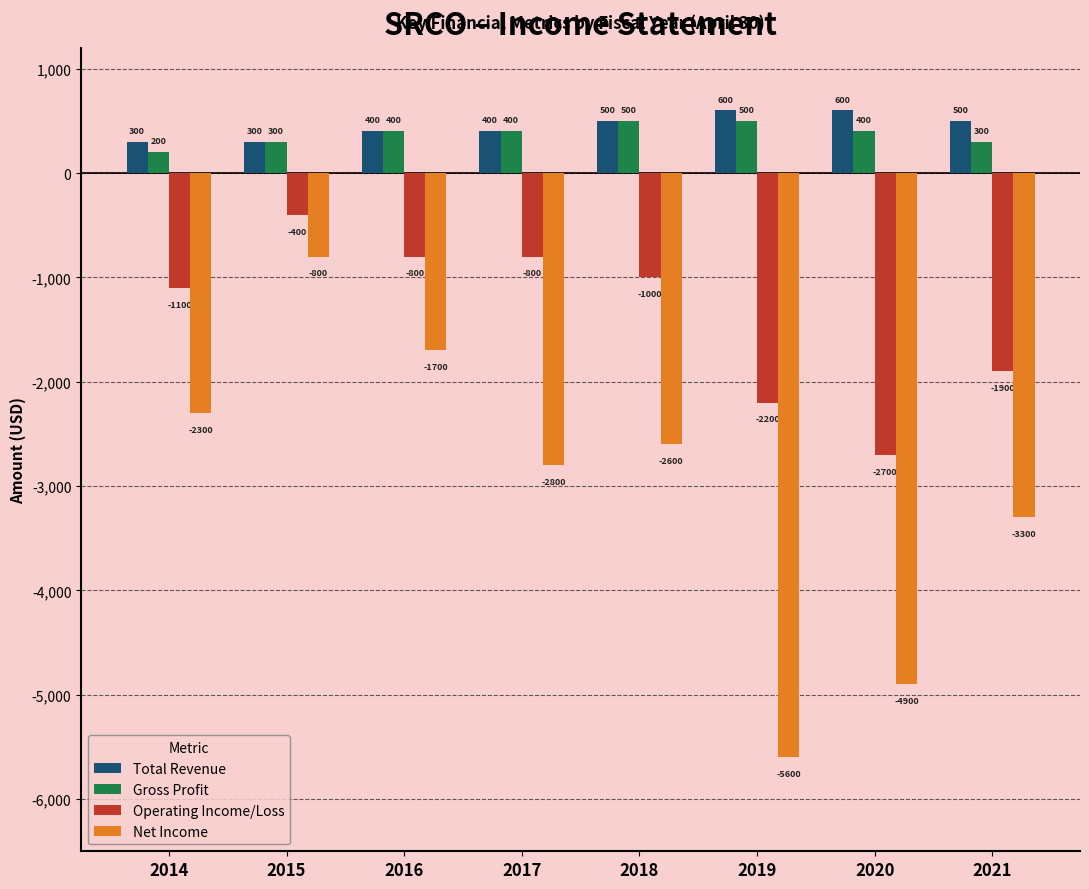

Is it true that Total Revenue equals 400 at 2017?

True